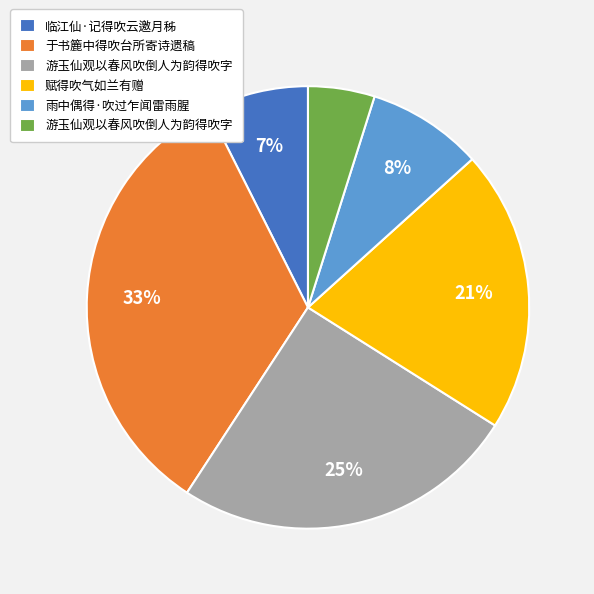

To the nearest percent, what is the average slice percentage?

17%